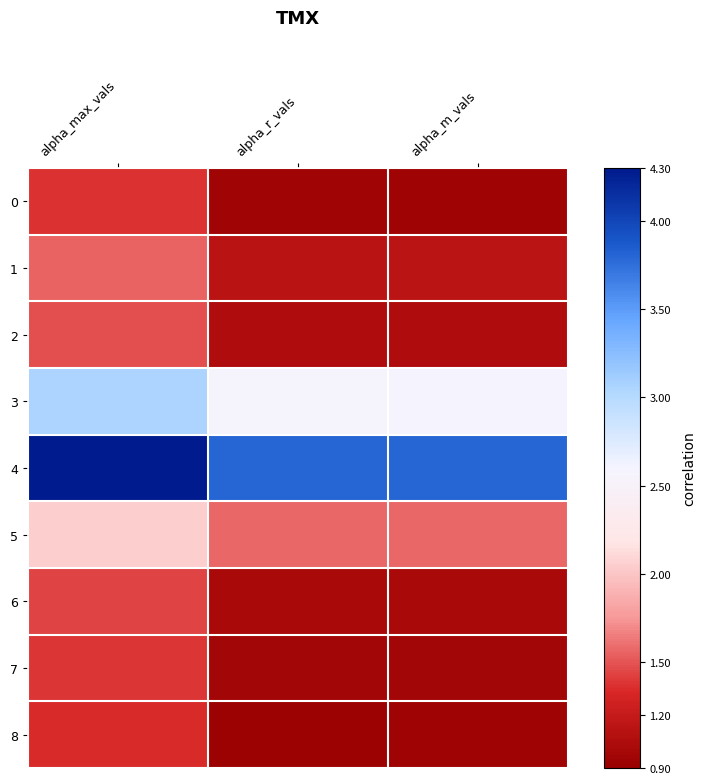

Which series has the largest range (max minus min)?

3